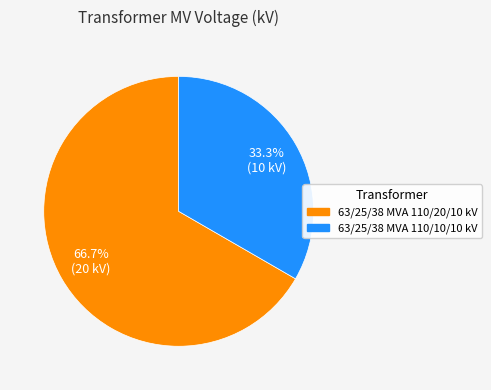

How many slices are in this pie chart?

2